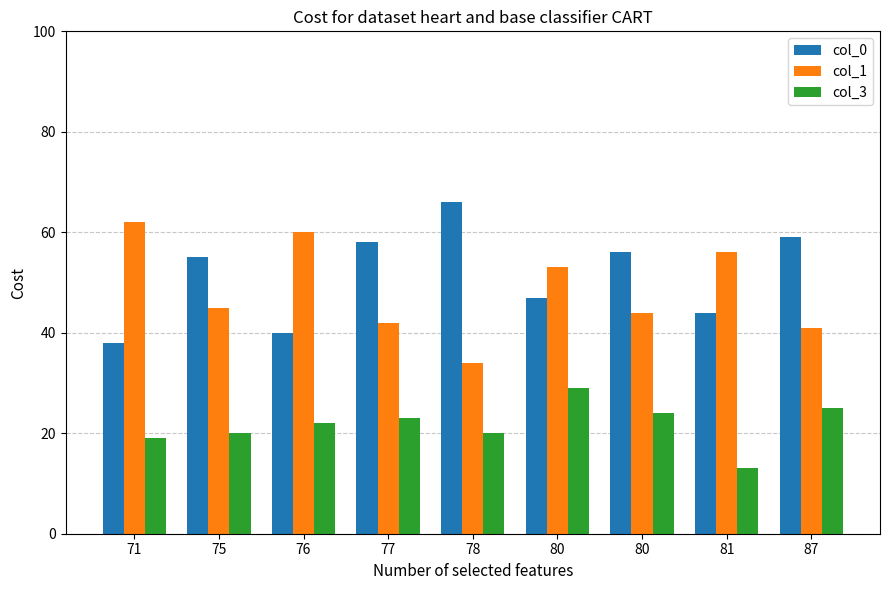

What is the difference between the maximum and minimum values in the col_1 series?

28